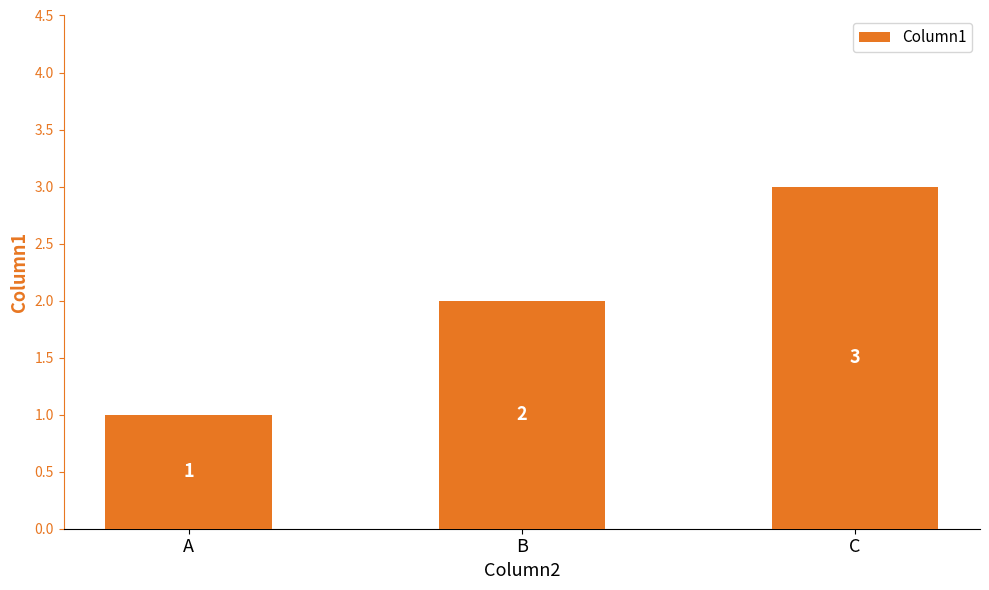

What is the minimum value shown in the chart?

1